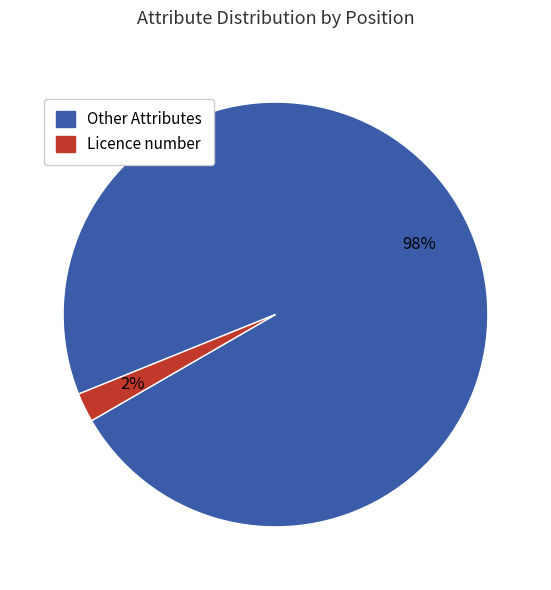

To the nearest percent, what is the average slice percentage?

50%